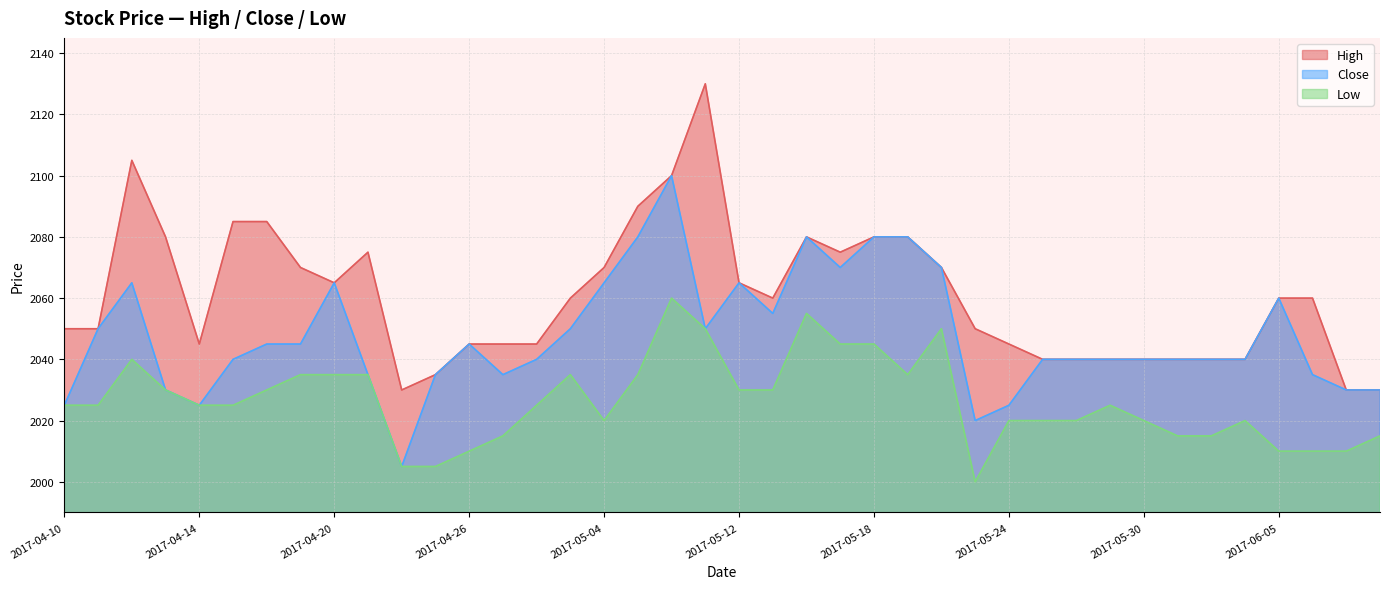

At which category is the sum across all series the highest?

2017-05-10